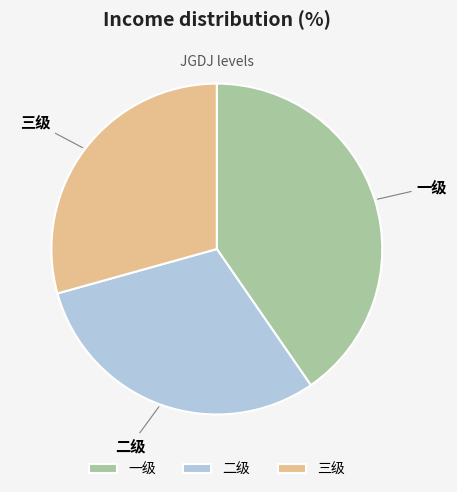

Is there a majority slice in this chart?

No